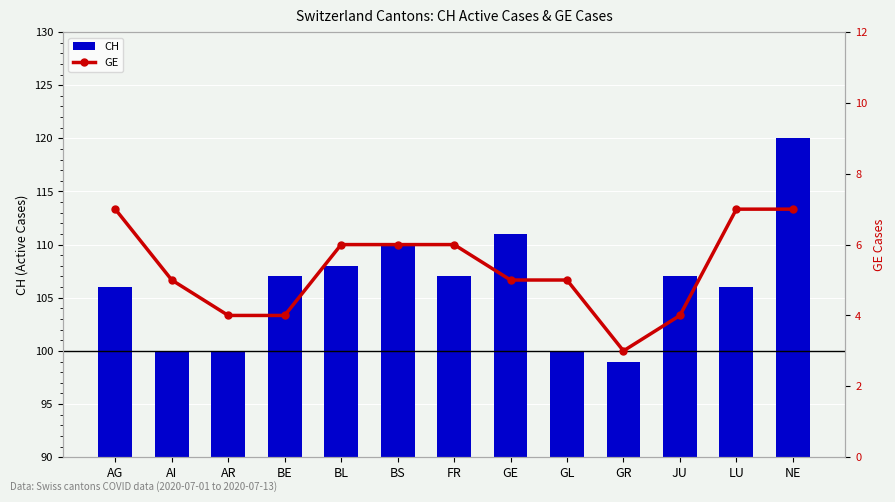

At which category does the chart reach its peak across all series?

NE